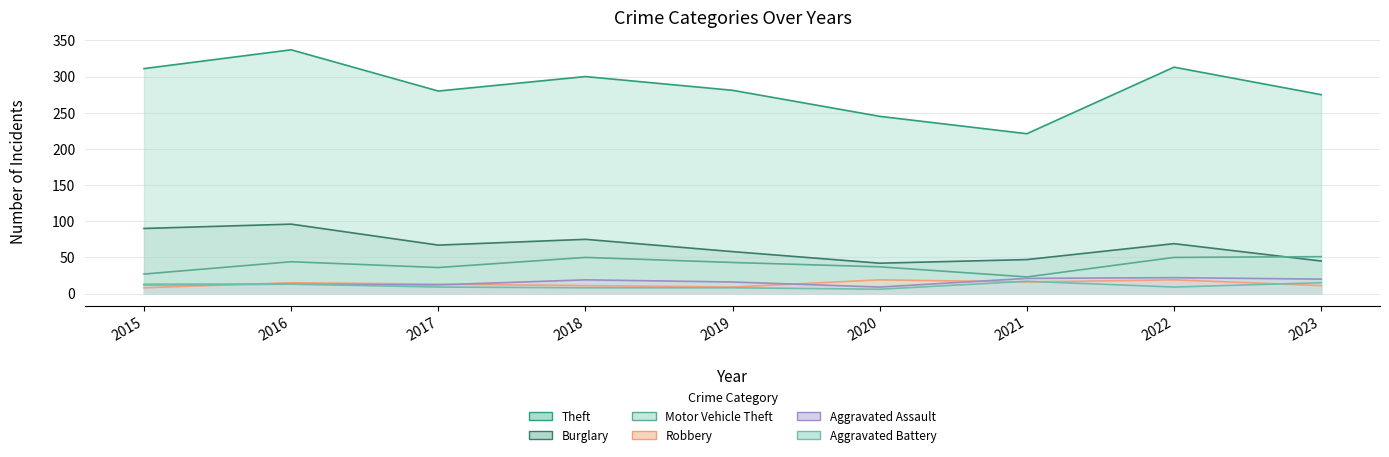

What is the difference between the maximum and minimum values in the Burglary series?

54